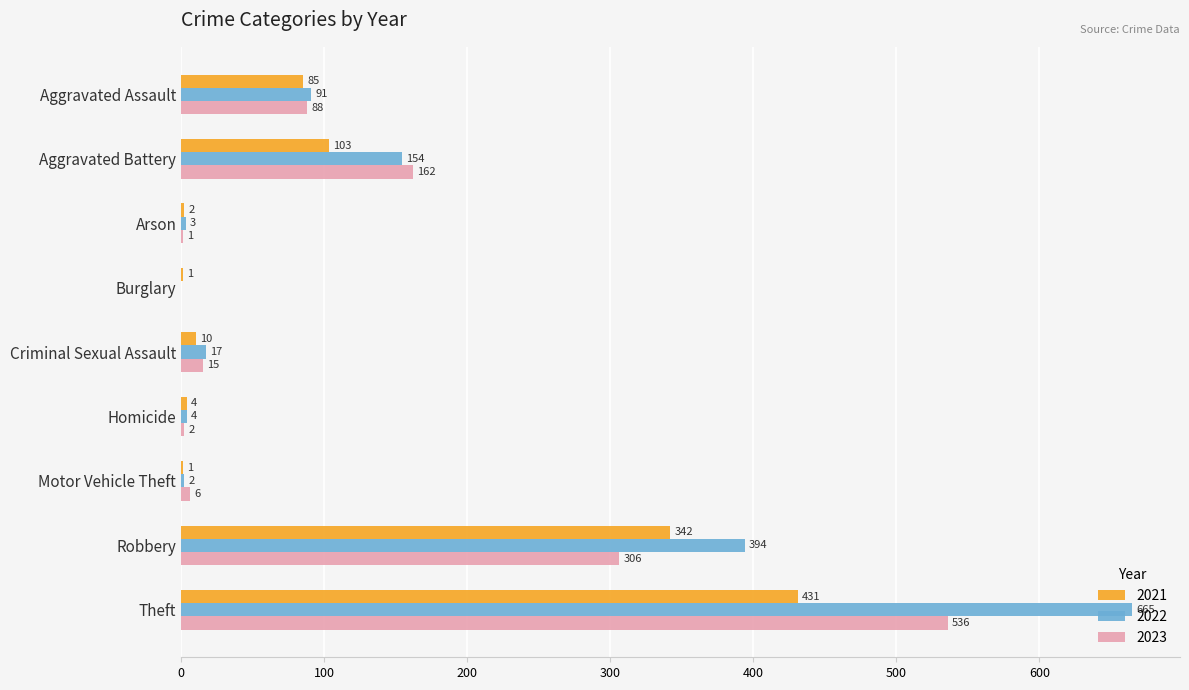

At which label does 2023 reach its peak?

Theft